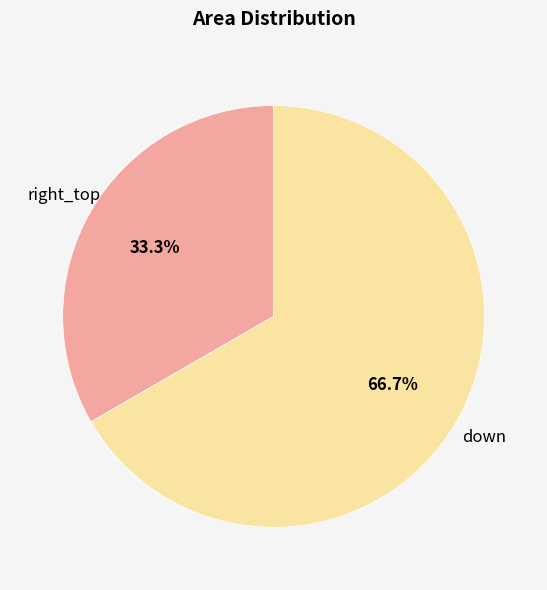

Does any single category account for the majority?

Yes